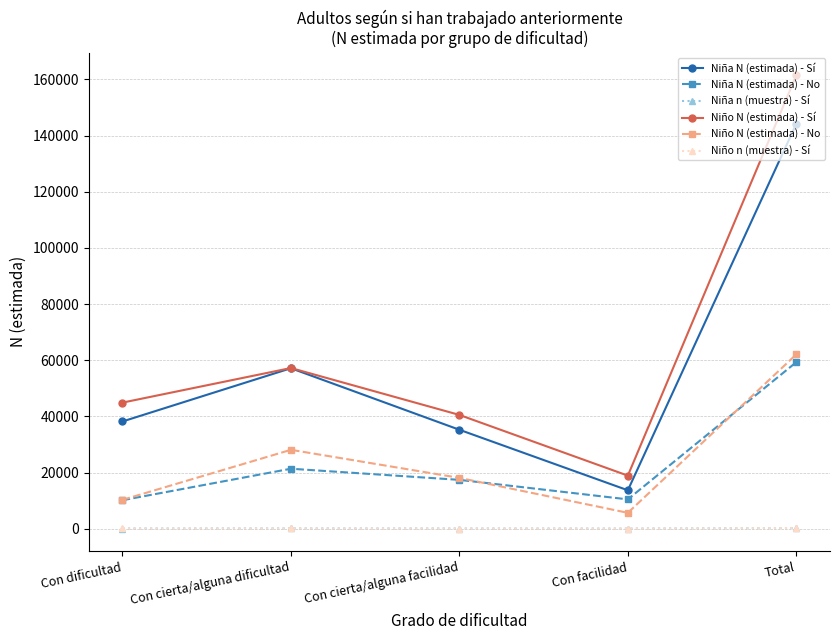

How many interior local peaks does the Niña N (estimada) - Sí series have?

1